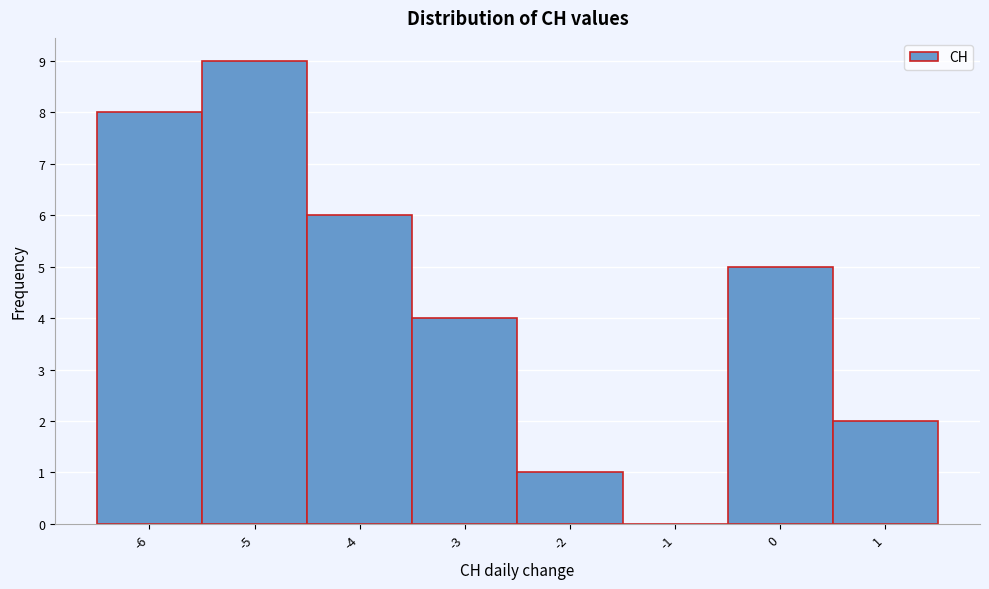

Reading left to right, transcribe this chart: for each bar, give the range it covers on the x-axis and its height. The values are not printed on the chart, so give them approximately, as read against the axis.

-6.5 to -5.5: 8
-5.5 to -4.5: 9
-4.5 to -3.5: 6
-3.5 to -2.5: 4
-2.5 to -1.5: 1
-1.5 to -0.5: 0
-0.5 to 0.5: 5
0.5 to 1.5: 2